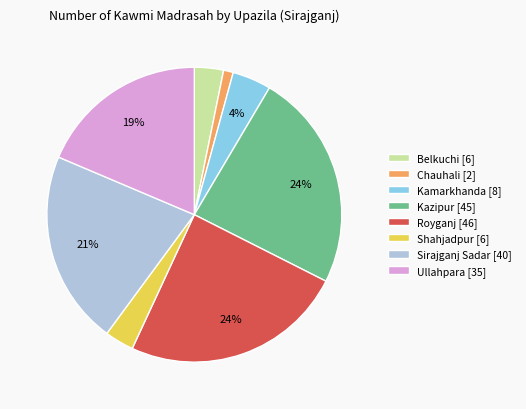

Between Ullahpara [35] and Kamarkhanda [8], which is larger?

Ullahpara [35]